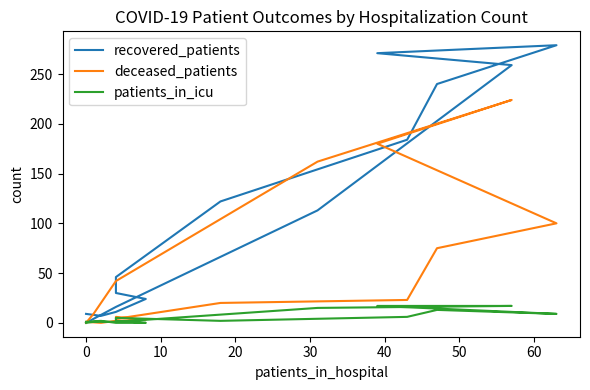

What is the difference between the deceased_patients values at 10 and 60?

157